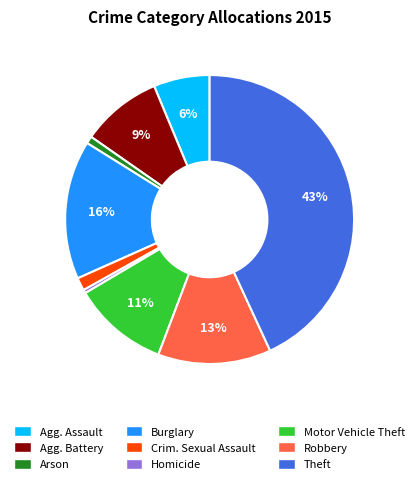

To the nearest percent, what is the average slice percentage?

11%